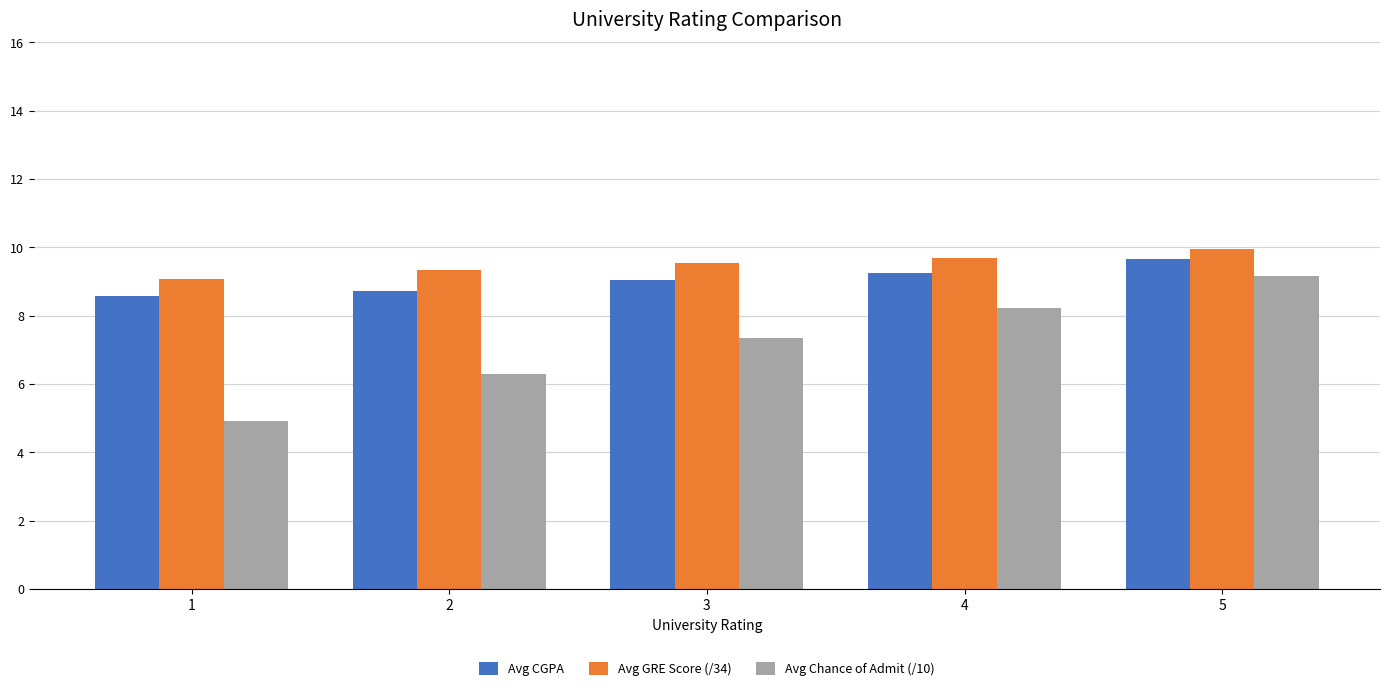

Which category has the highest value across all series?

5